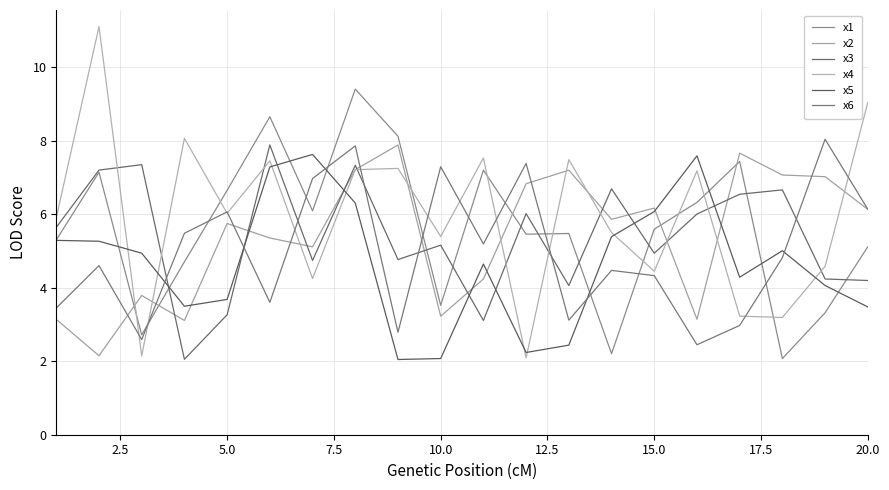

Rank the series by their maximum value, from highest to lowest.

x4, x1, x6, x3, x2, x5